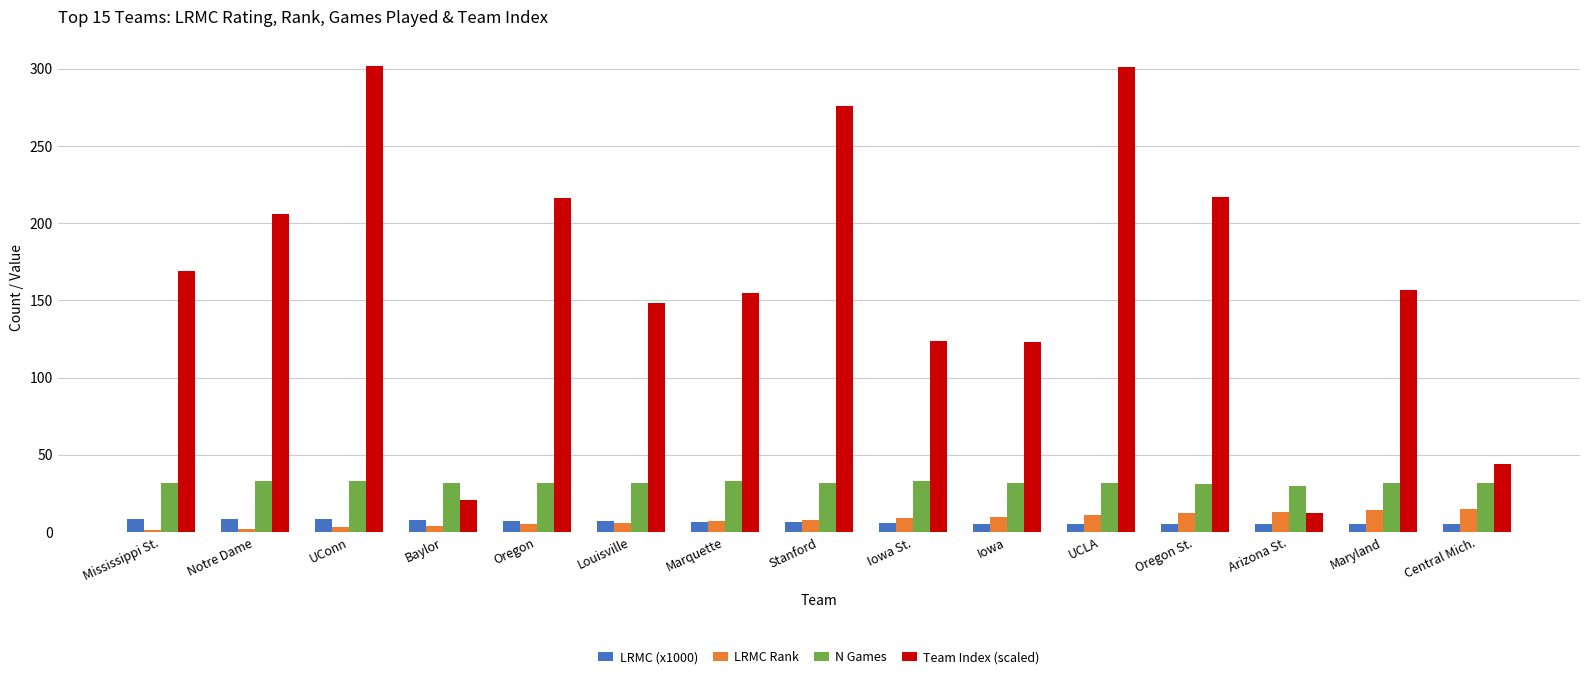

The Team Index (scaled) series shows 148.0 at Louisville. True or false?

True